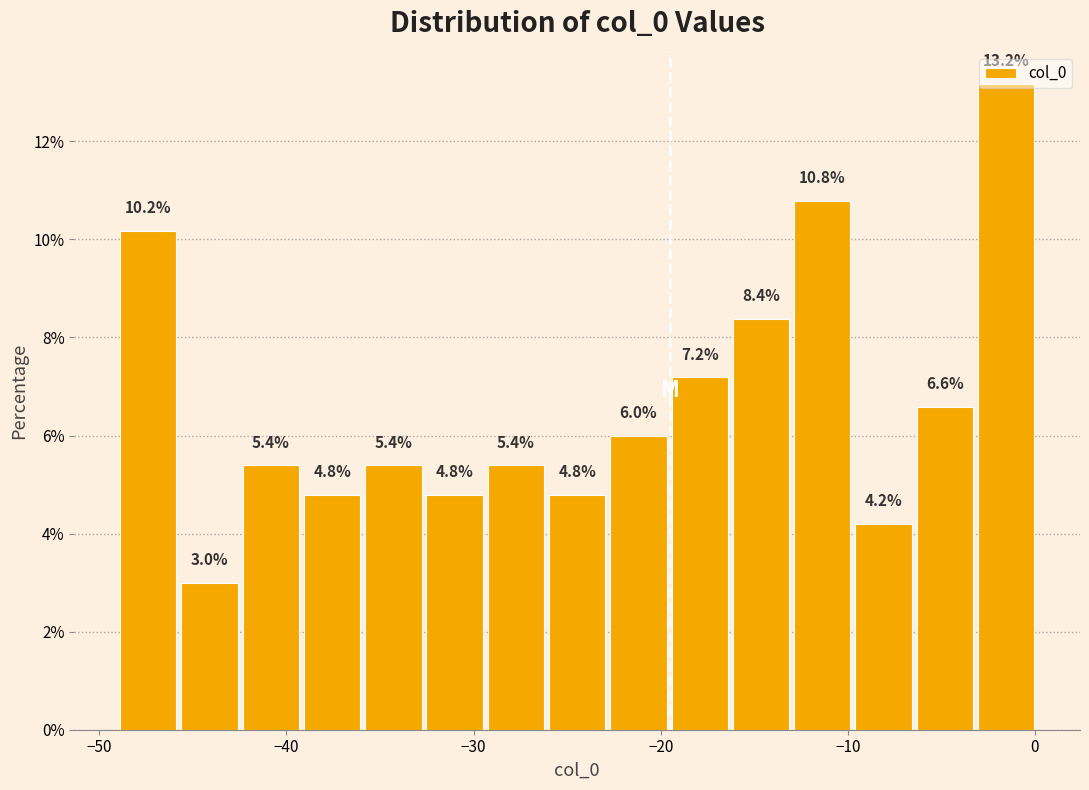

Read against the x-axis, roughly where is the centre of the tallest bar?

-2